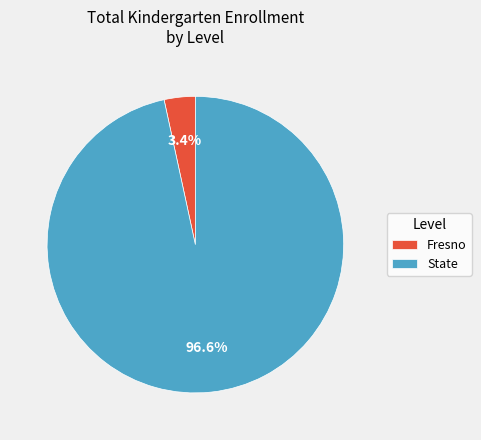

To the nearest percent, what portion does State represent?

97%